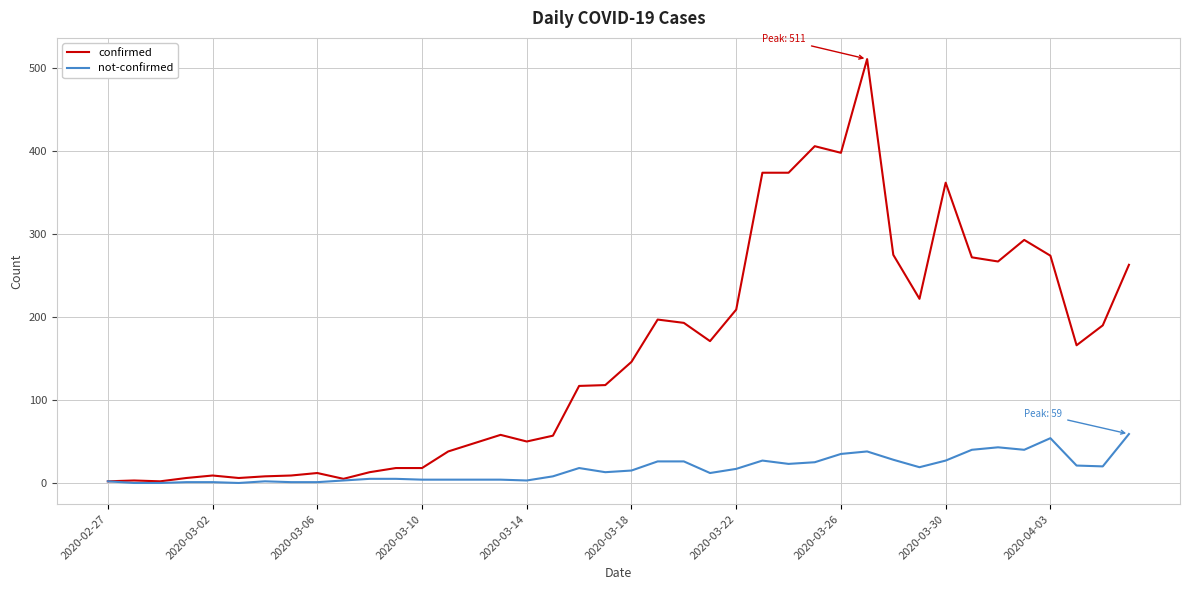

Which series has the largest range (max minus min)?

confirmed